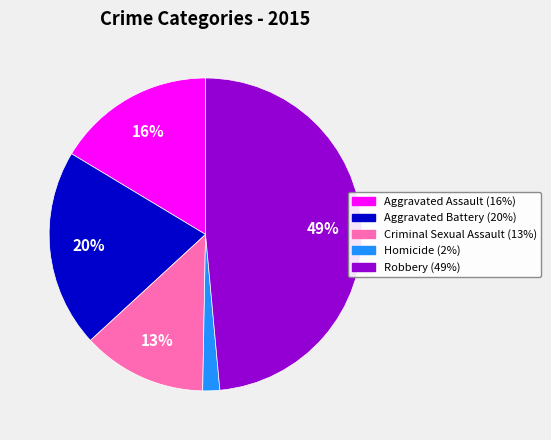

The Criminal Sexual Assault slice represents 1% of the pie. True or false?

False